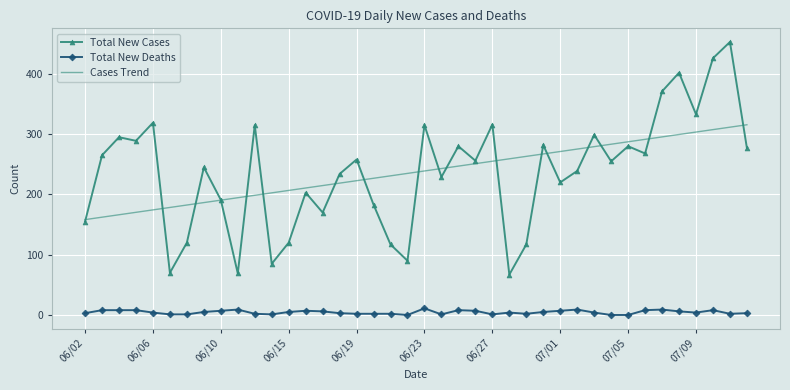

True or false: Cases Trend and Total New Deaths intersect in this chart.

False